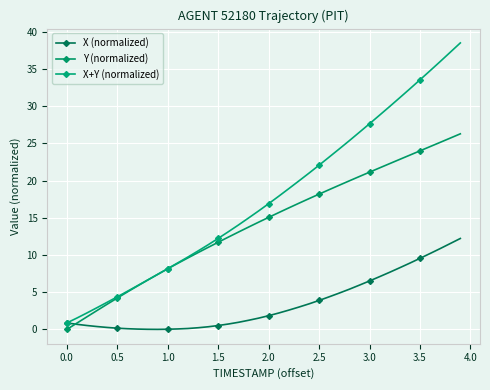

True or false: X+Y (normalized) and X (normalized) cross at least once.

False